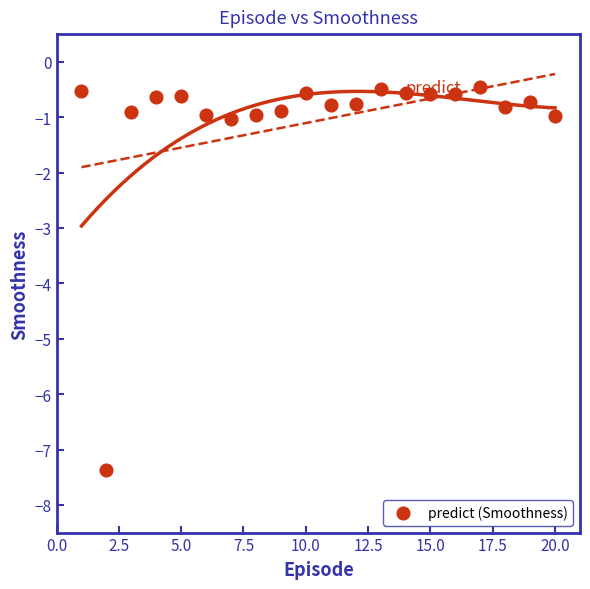

What is the range of Y values (max minus min)?

6.9